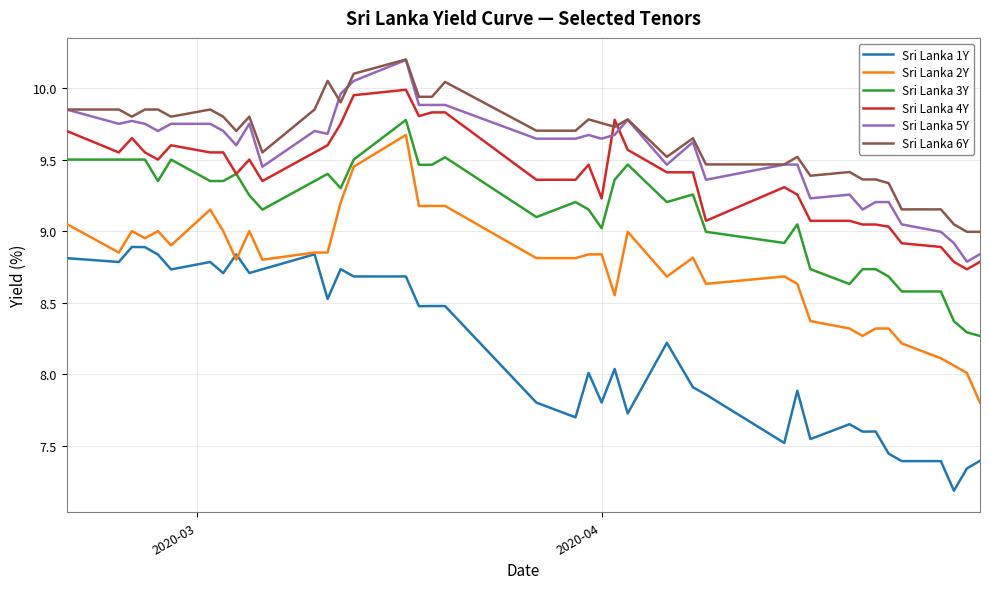

What is the smallest value displayed?

7.2